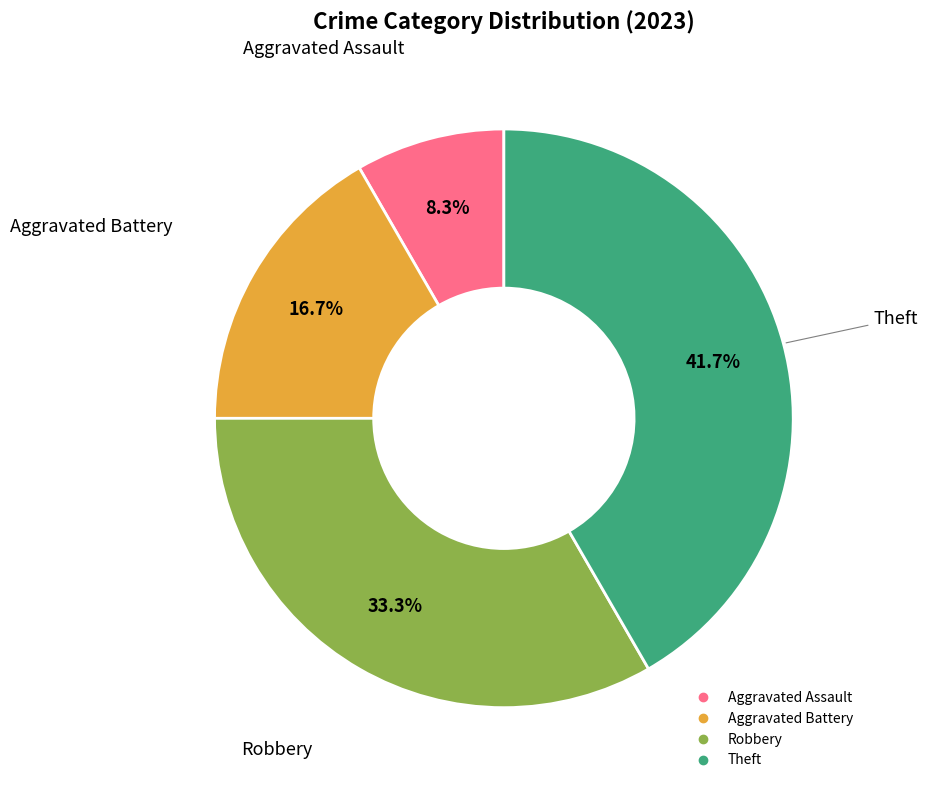

Which slice is the smallest?

Aggravated Assault